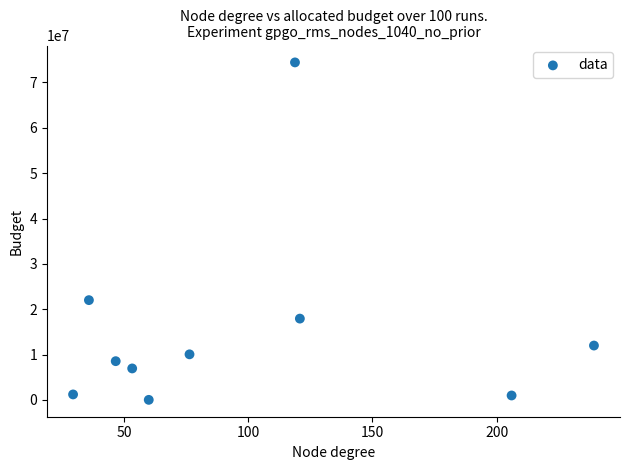

What is the average Y value?

15404189